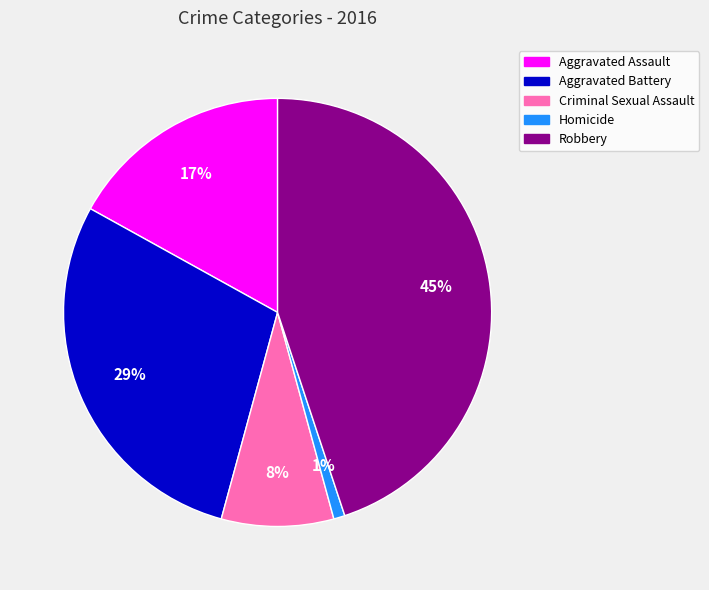

To the nearest percent, what percentage of the pie is Aggravated Assault?

17%